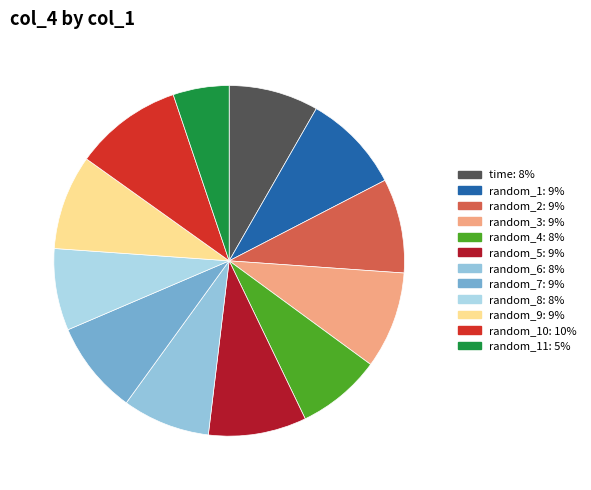

To the nearest percent, what is the average slice percentage?

8%